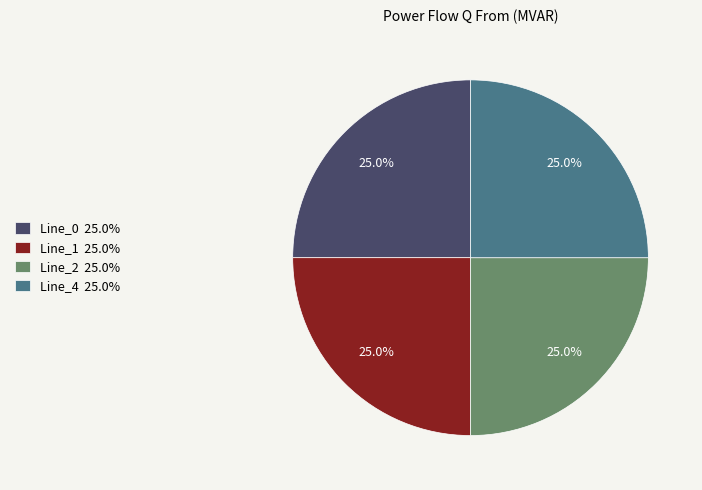

What percentage is the Line_0 slice, to the nearest percent?

25%